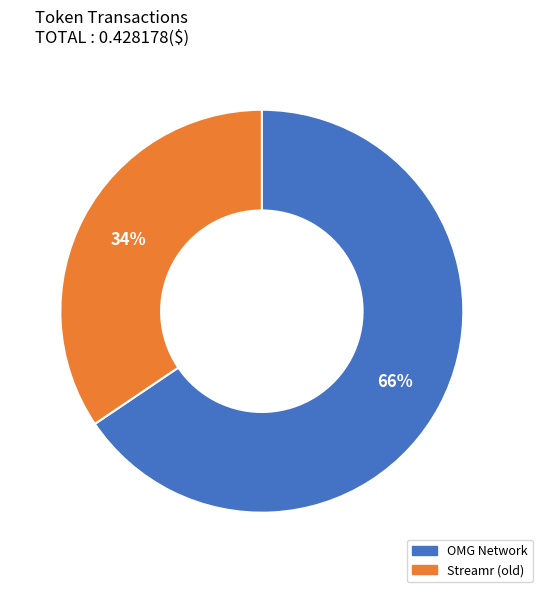

Does any single category account for the majority?

Yes